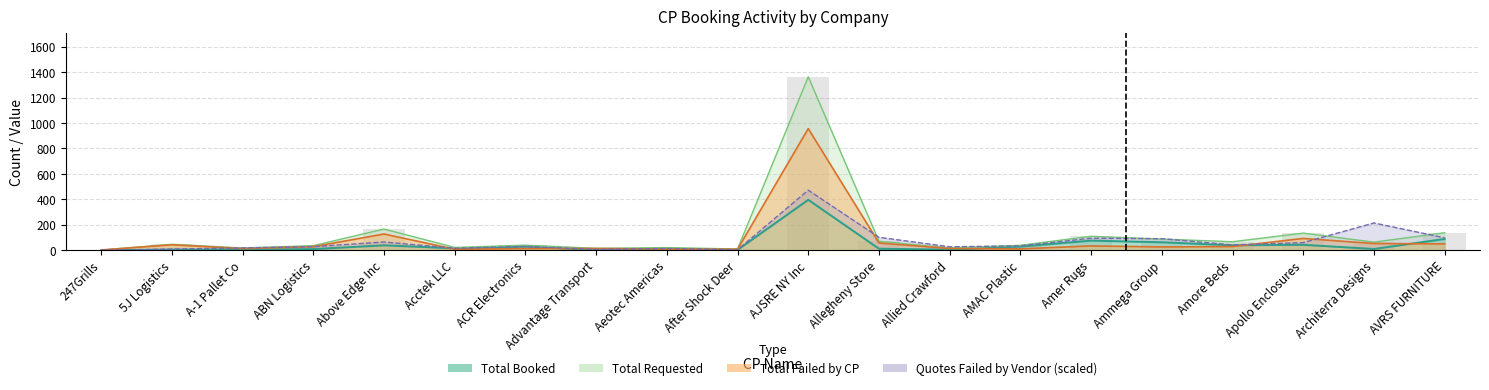

What is the greatest value displayed?

1364